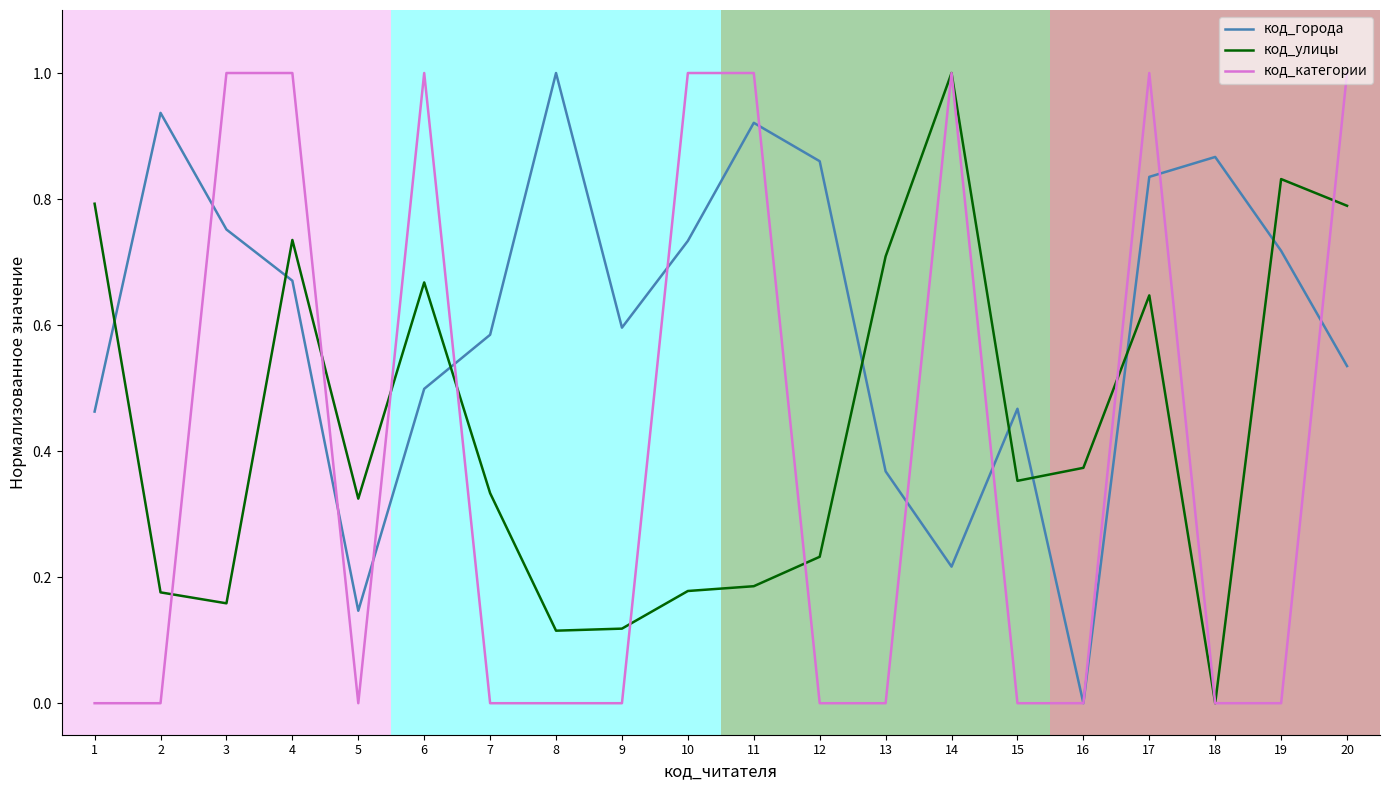

Between which two adjacent categories do код_улицы and код_города first intersect?

1 and 2